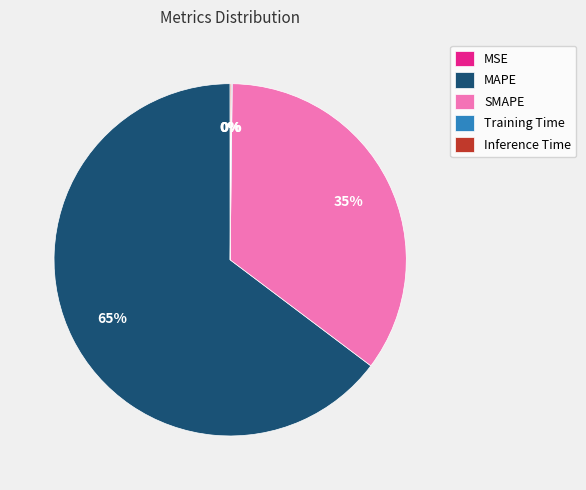

What percentage is the SMAPE slice, to the nearest percent?

35%